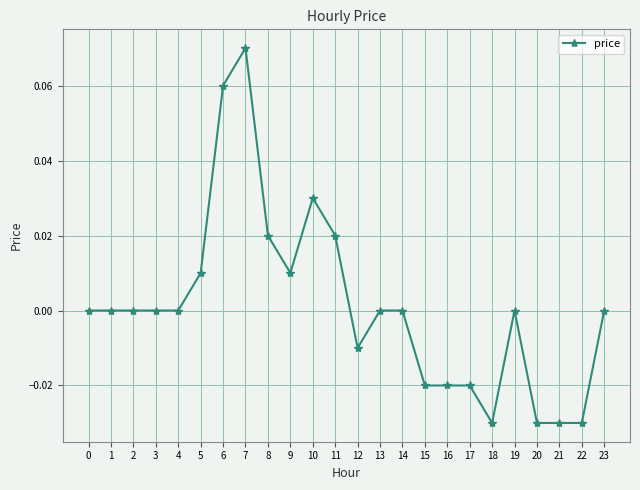

The chart shows a value of 0.0 at 3. True or false?

True